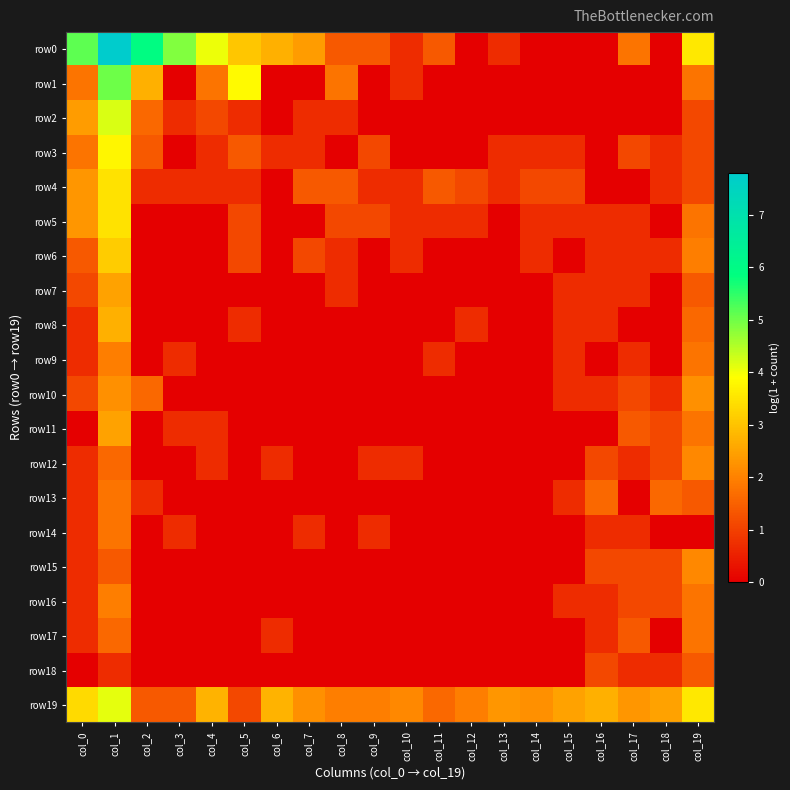

List the series in order of their peak value, highest first.

row0, row1, row2, row19, row3, row4, row5, row6, row8, row7, row11, row10, row12, row15, row9, row16, row13, row14, row17, row18